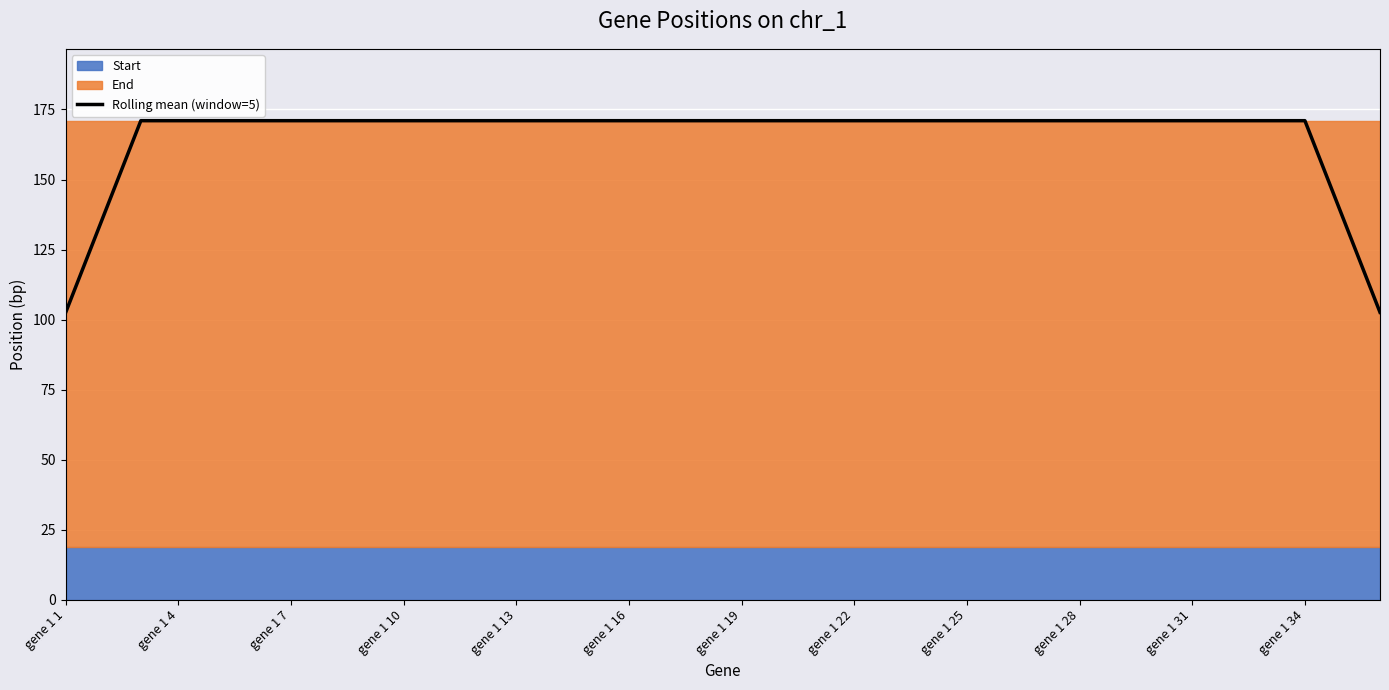

Is it true that Rolling mean (window=5) equals 171.0 at gene 1 7?

True